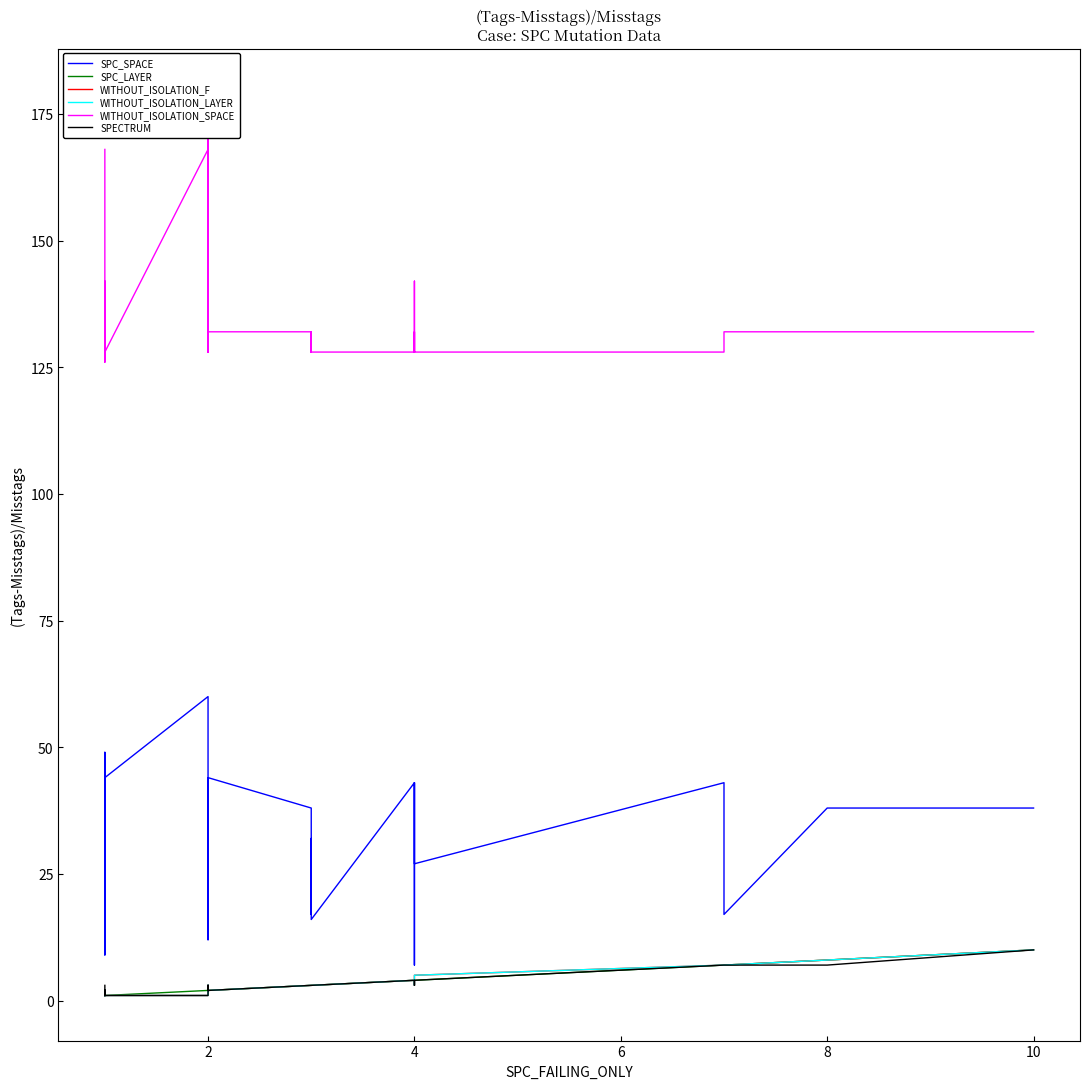

What is the label of the 39th point from the left?

8